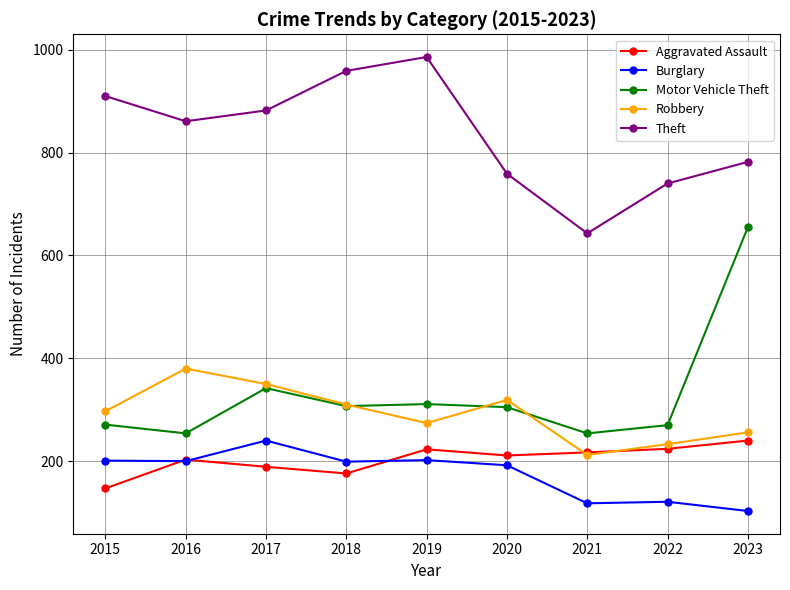

True or false: Theft and Aggravated Assault cross at least once.

False